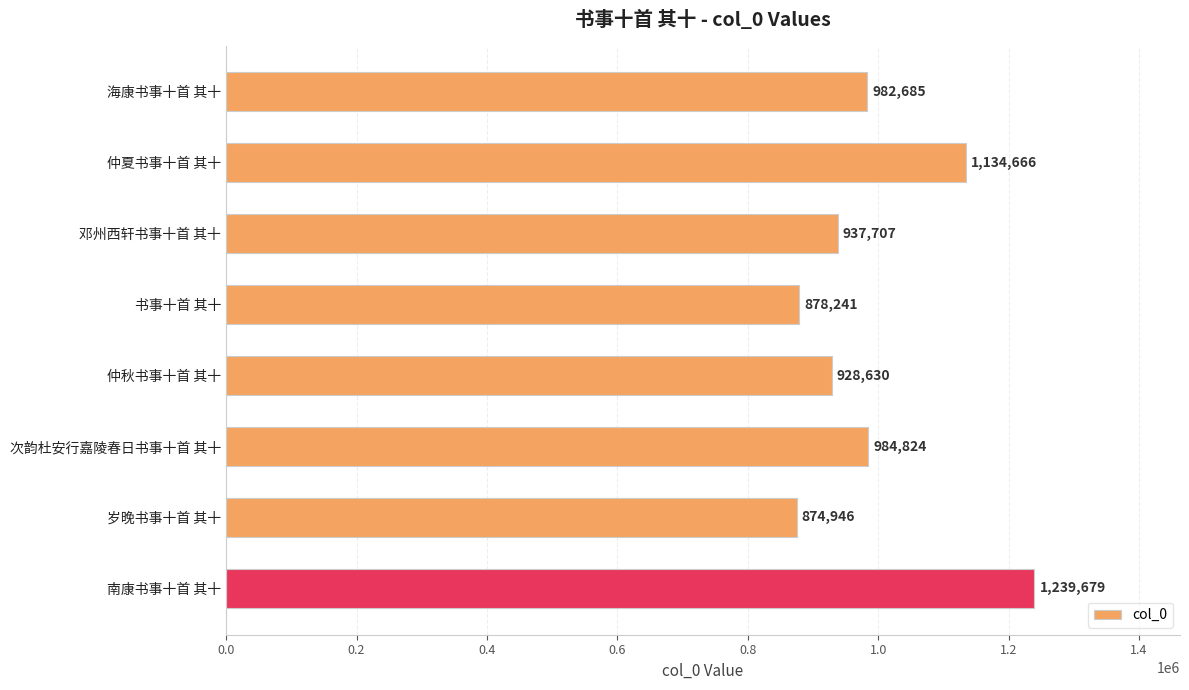

List the labels in order of value, smallest first.

岁晚书事十首 其十, 书事十首 其十, 仲秋书事十首 其十, 邓州西轩书事十首 其十, 海康书事十首 其十, 次韵杜安行嘉陵春日书事十首 其十, 仲夏书事十首 其十, 南康书事十首 其十